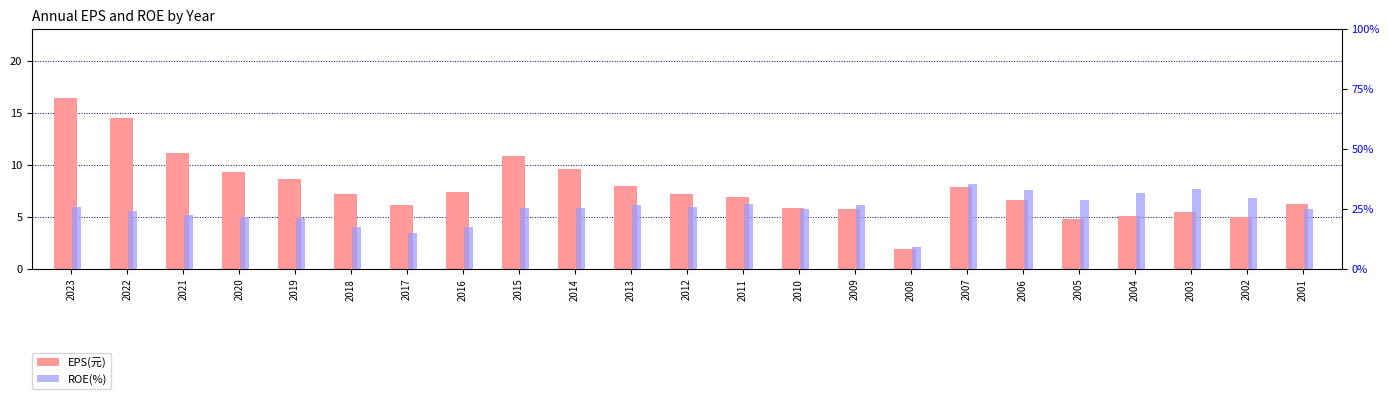

Reading left to right, list all the values displayed in this chart.

EPS(元): 16.5	14.5	11.2	9.3	8.7	7.2	6.2	7.4	10.9	9.6	8.0	7.2	6.9	5.9	5.8	2.0	7.9	6.7	4.8	5.0	5.5	5.0	6.3
ROE(%): 25.7	24.2	22.4	21.5	21.3	17.5	15.0	17.3	25.2	25.3	26.8	25.9	27.1	24.8	26.8	9.2	35.5	32.8	28.6	31.6	33.2	29.4	25.0